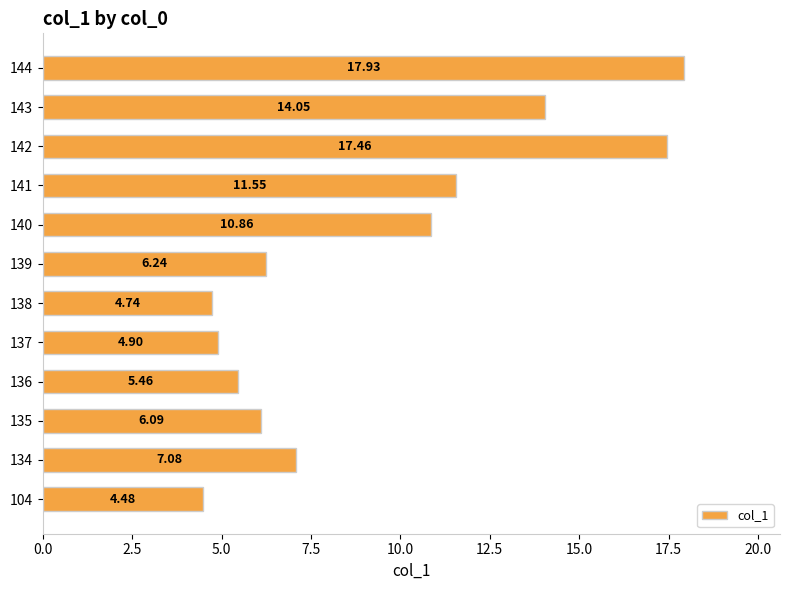

What is the change in value from 137 to 142?

+12.6